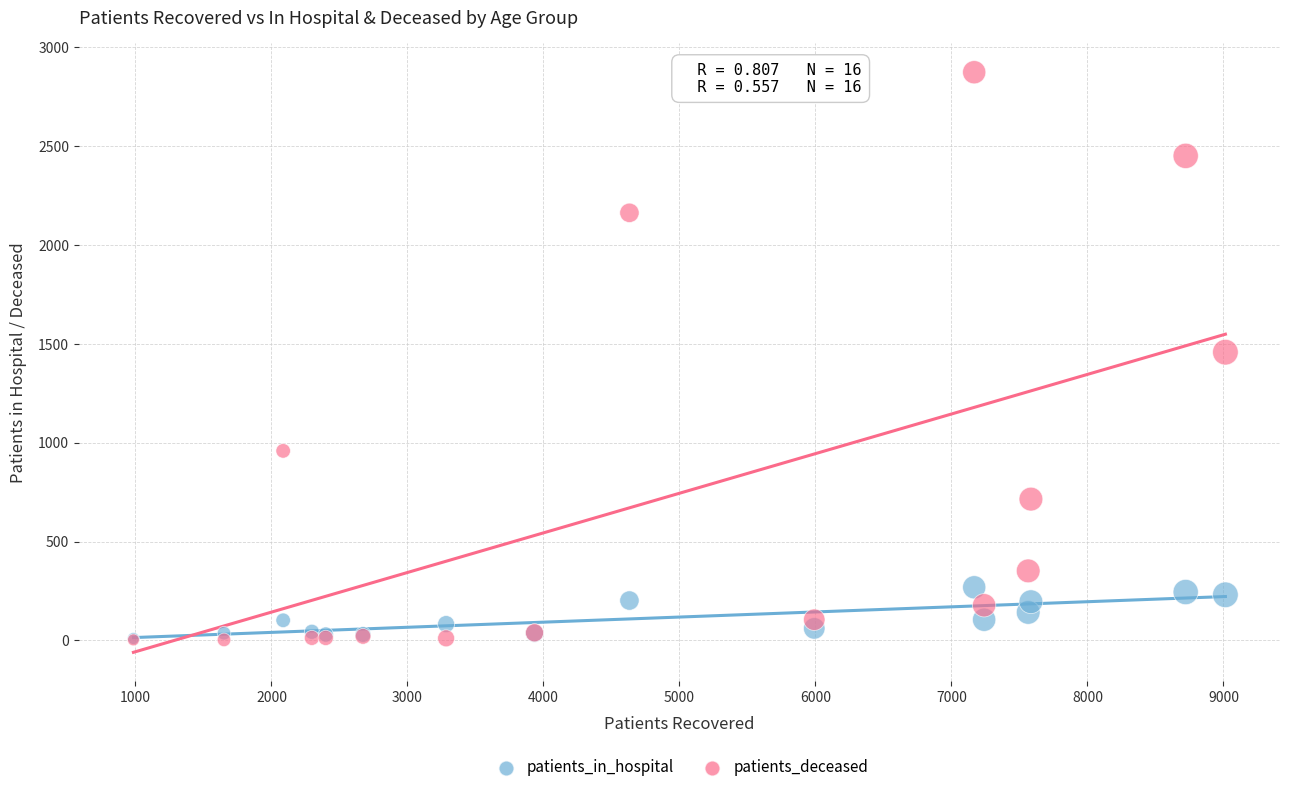

What are all the series names shown in the legend?

patients_in_hospital, patients_deceased